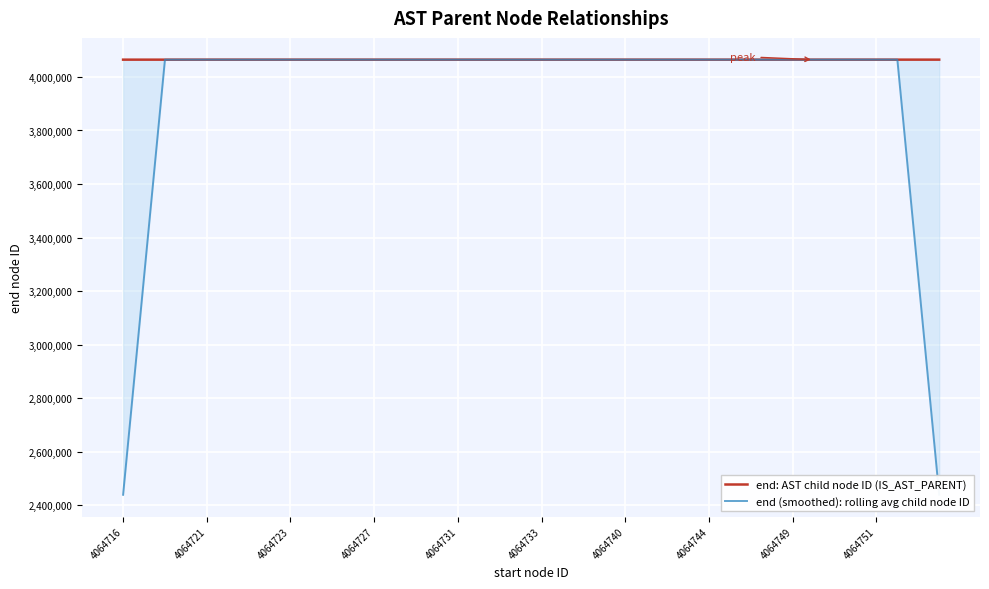

What is the highest value of the end (smoothed): rolling avg child node ID series?

4064754.2